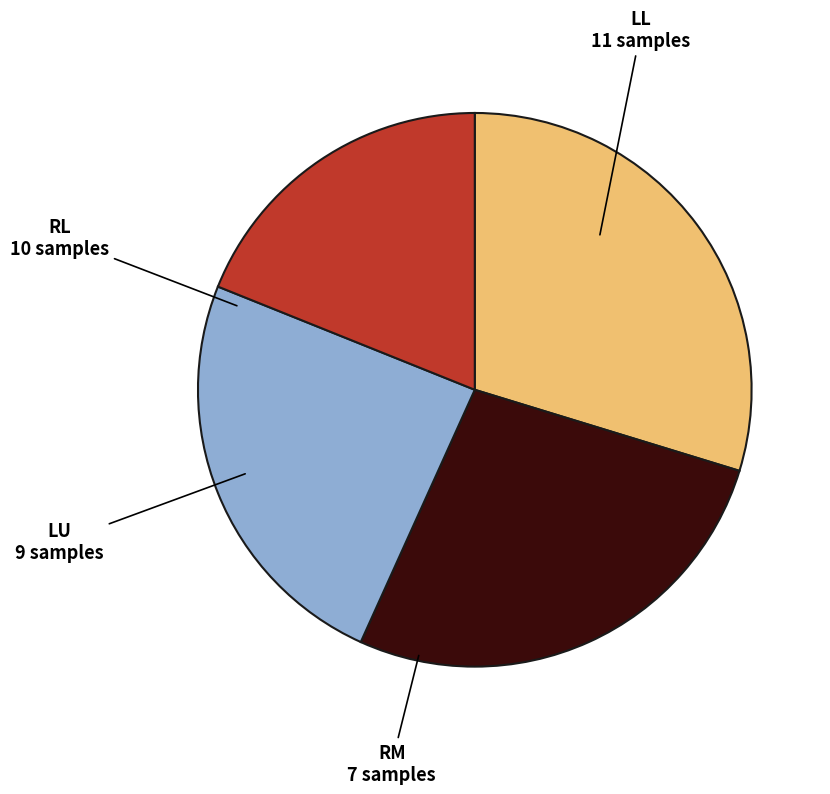

True or false: LL accounts for 30% of the total.

True